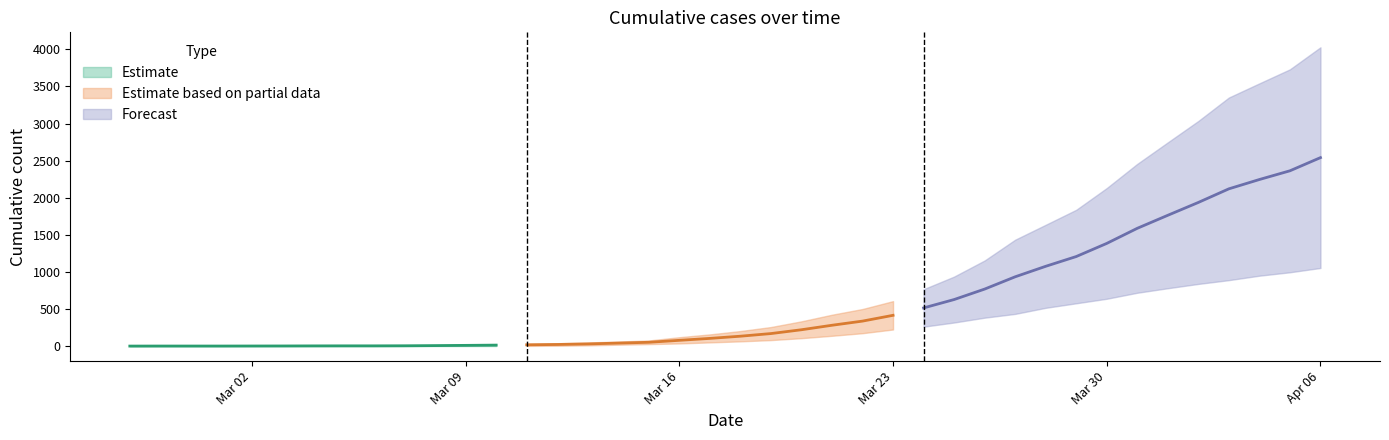

What is the maximum value shown in the chart?

4028